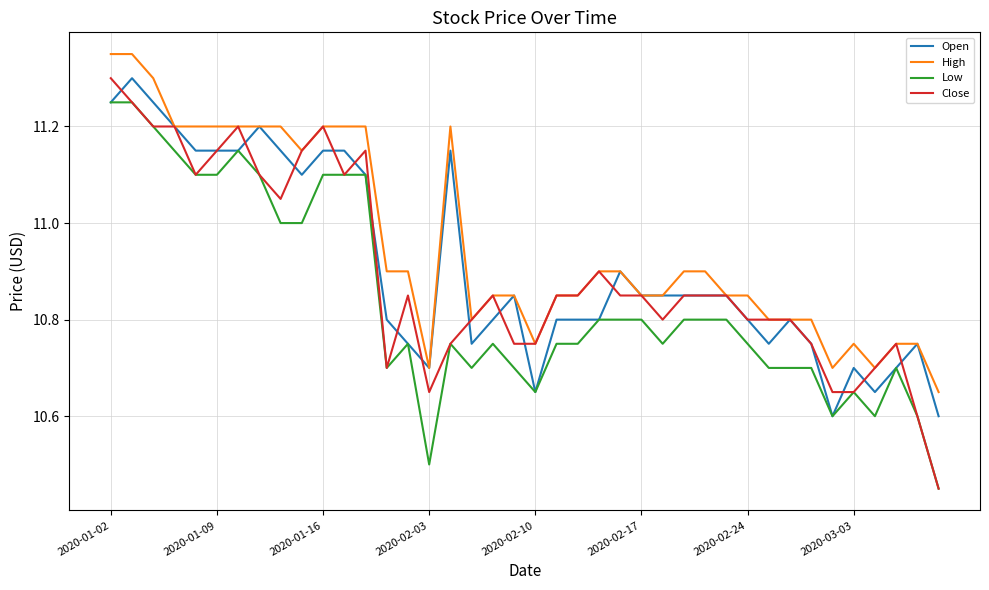

Which series has the largest total across all categories?

High